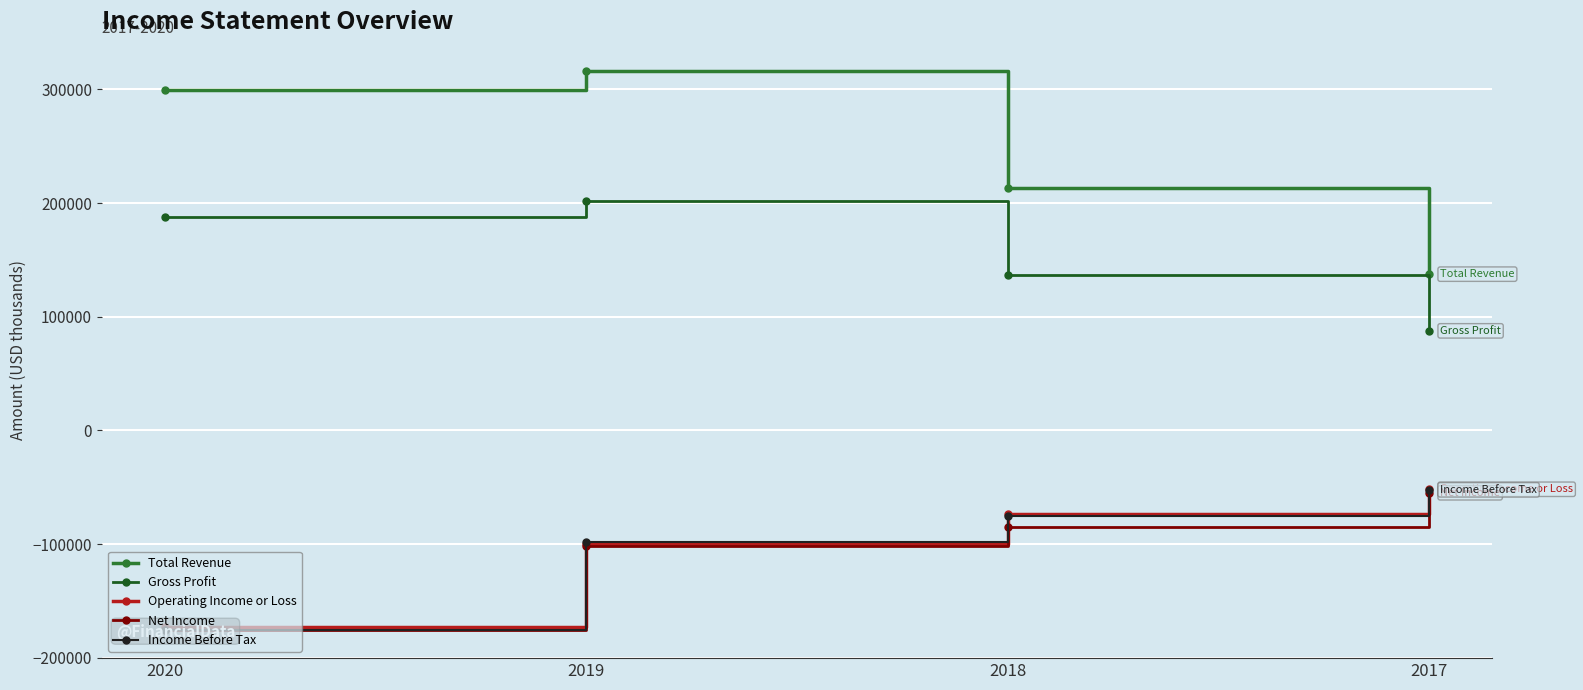

True or false: Gross Profit has more than 2 interior local peaks.

False